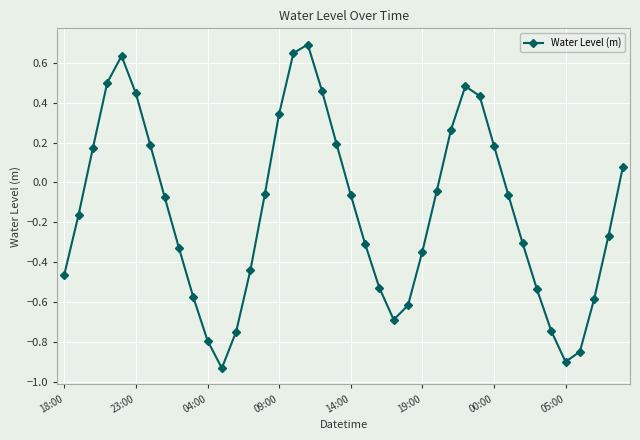

What is the difference between the maximum and minimum values?

1.6